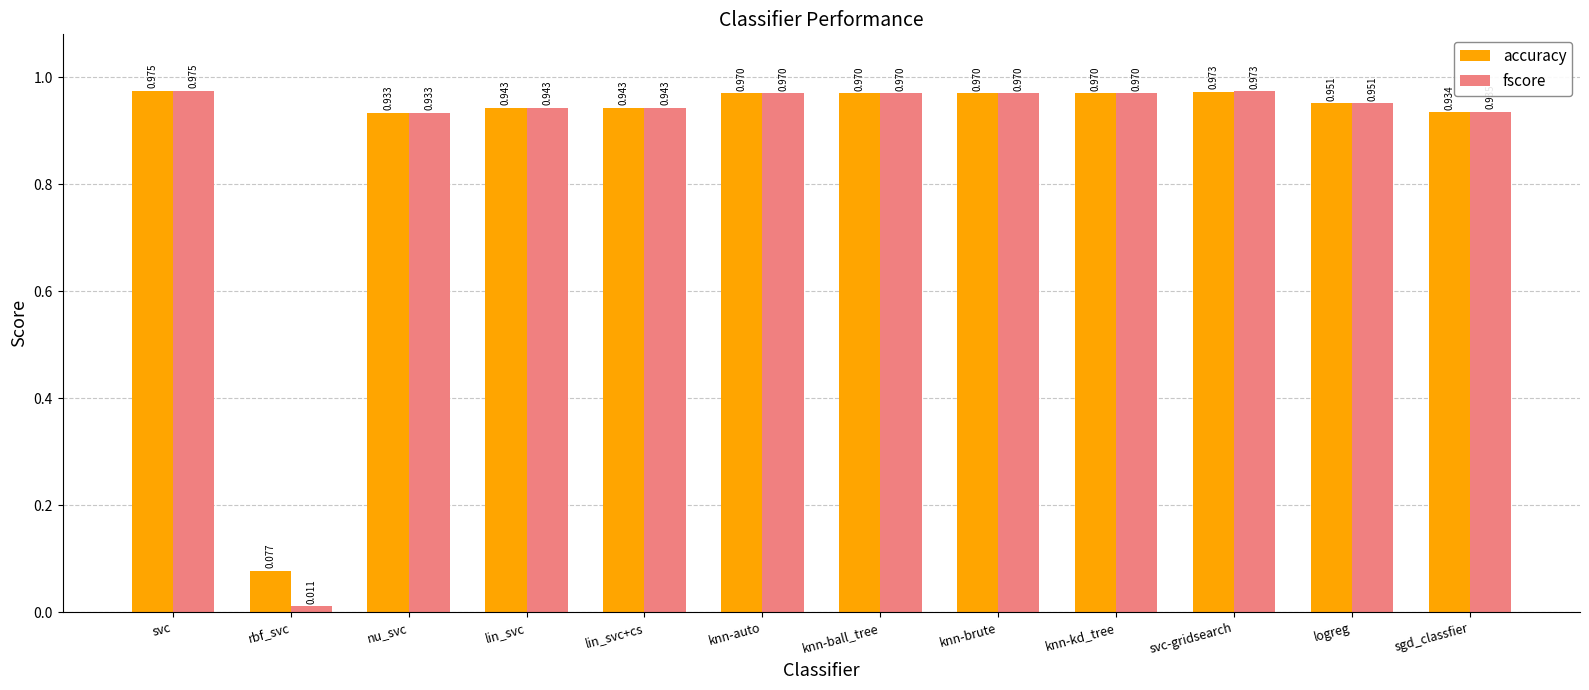

Which category has the highest value in the fscore series?

svc